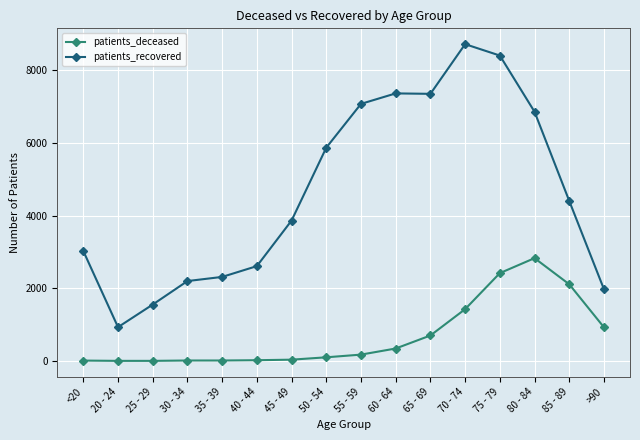

True or false: patients_deceased and patients_recovered intersect in this chart.

False